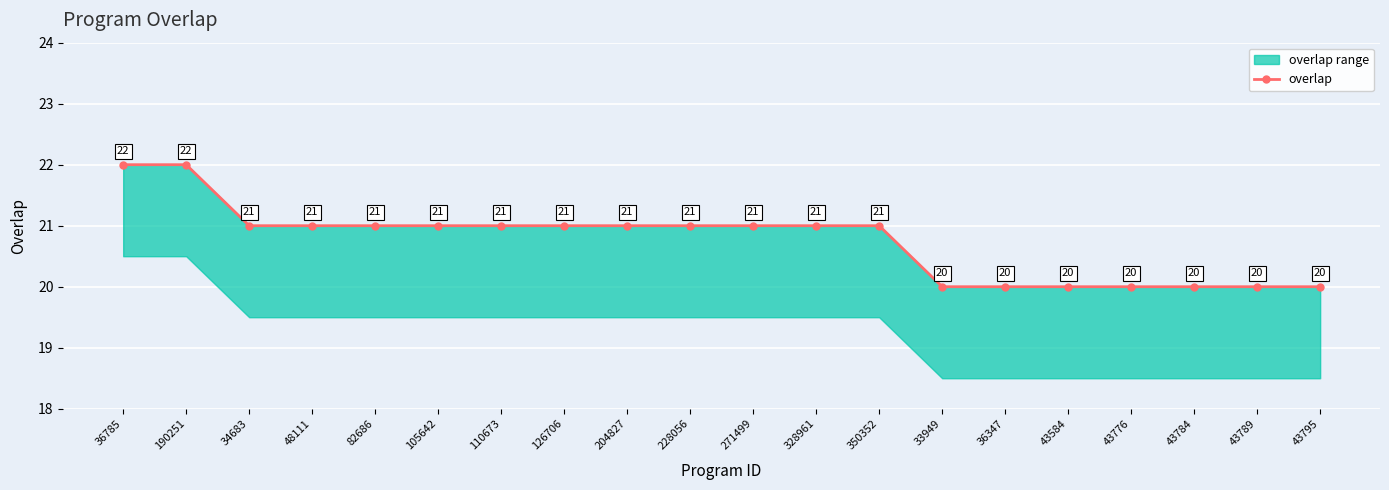

What is the label of the 10th point from the left?

228056